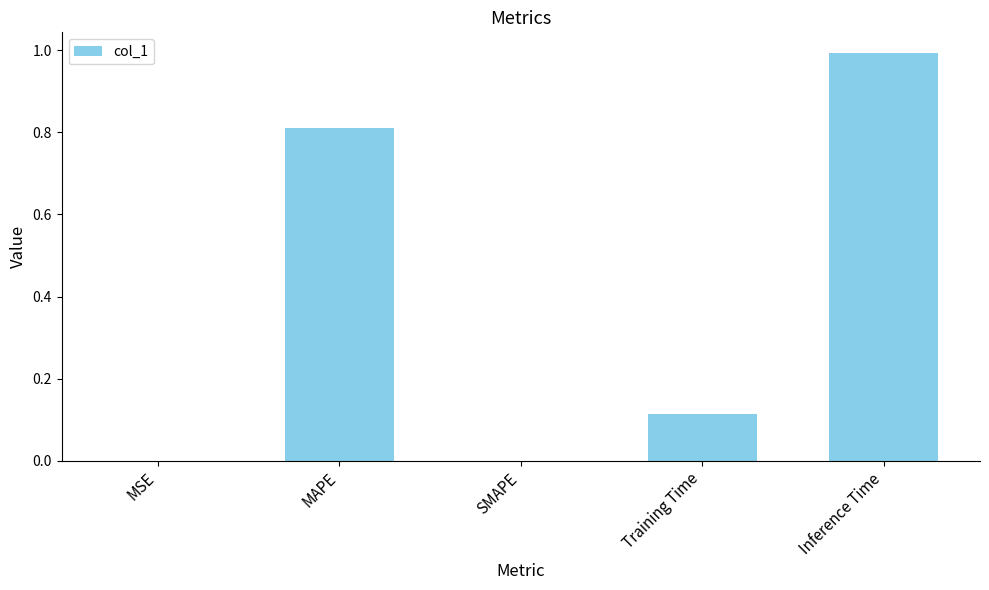

Which has a higher value, MSE or MAPE?

MAPE